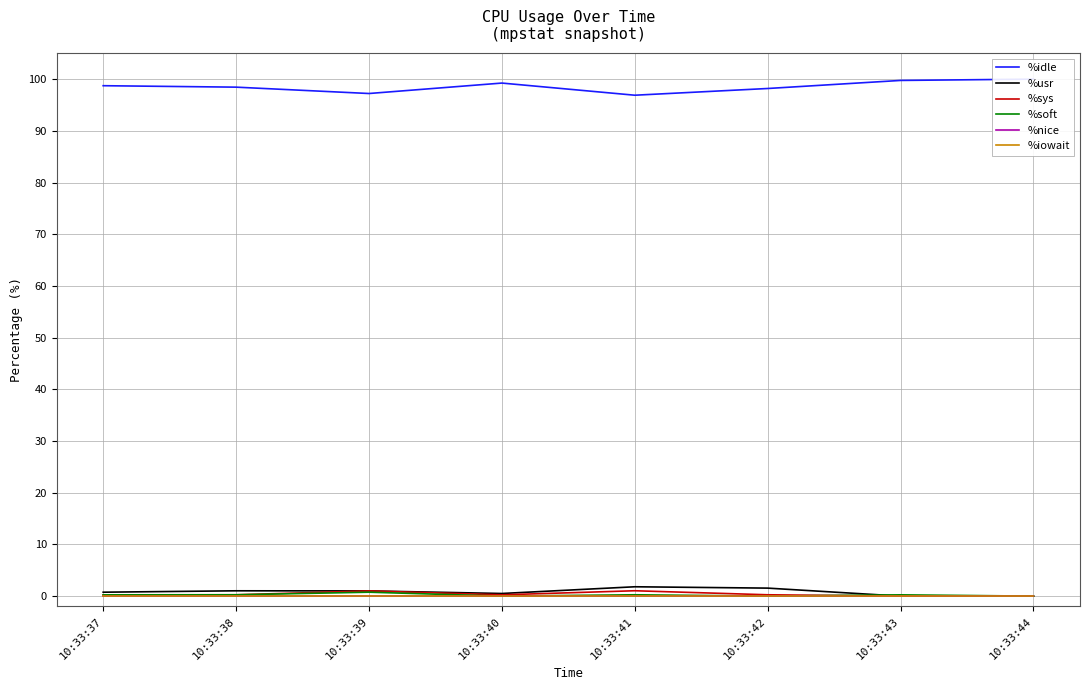

Does the chart display data point markers on the line(s)?

No